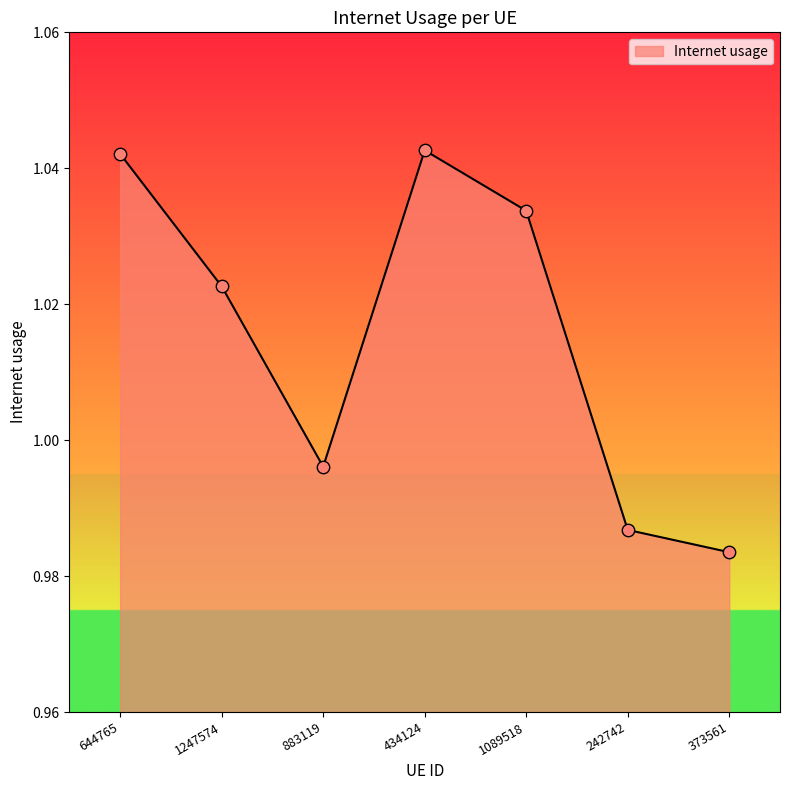

Between 644765 and 1247574, which is larger?

644765